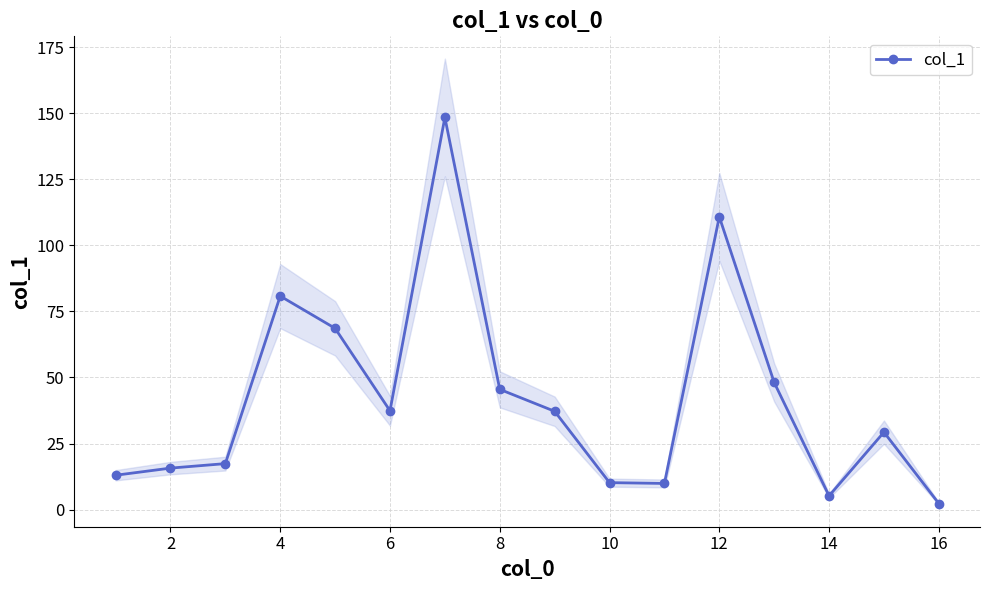

What is the minimum value shown in the chart?

2.3